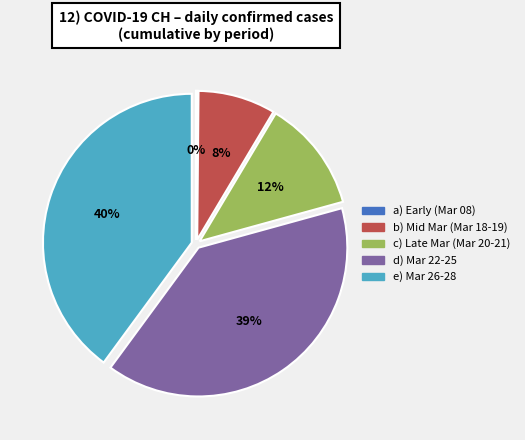

To the nearest percent, what is the difference between the largest and smallest slice percentages?

40%